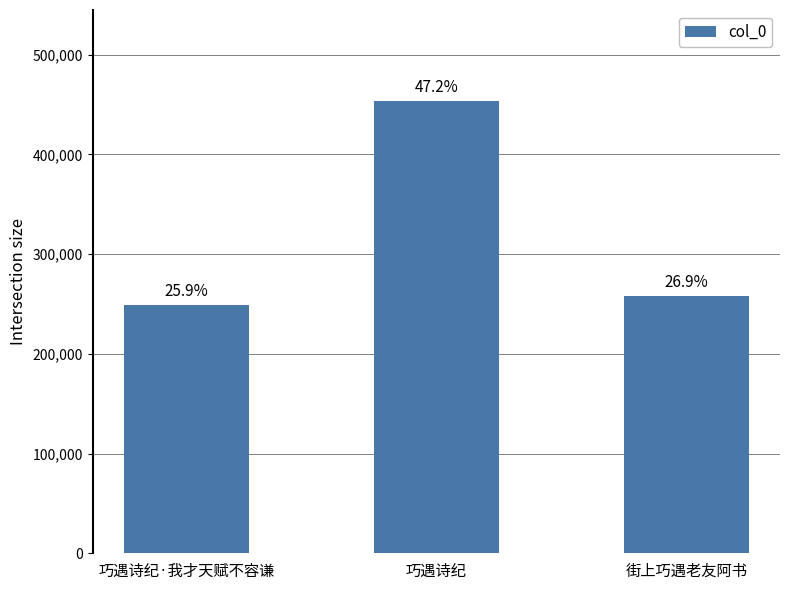

What is the greatest value displayed?

454041